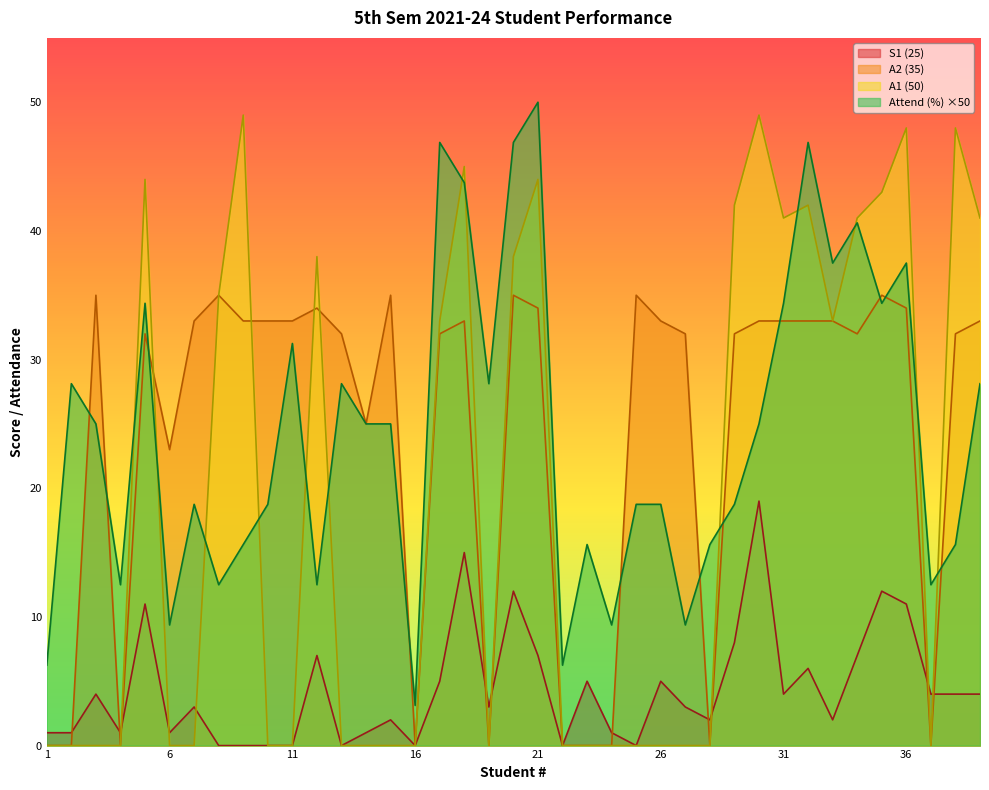

What is the difference between the highest and lowest values at 11?

33.0